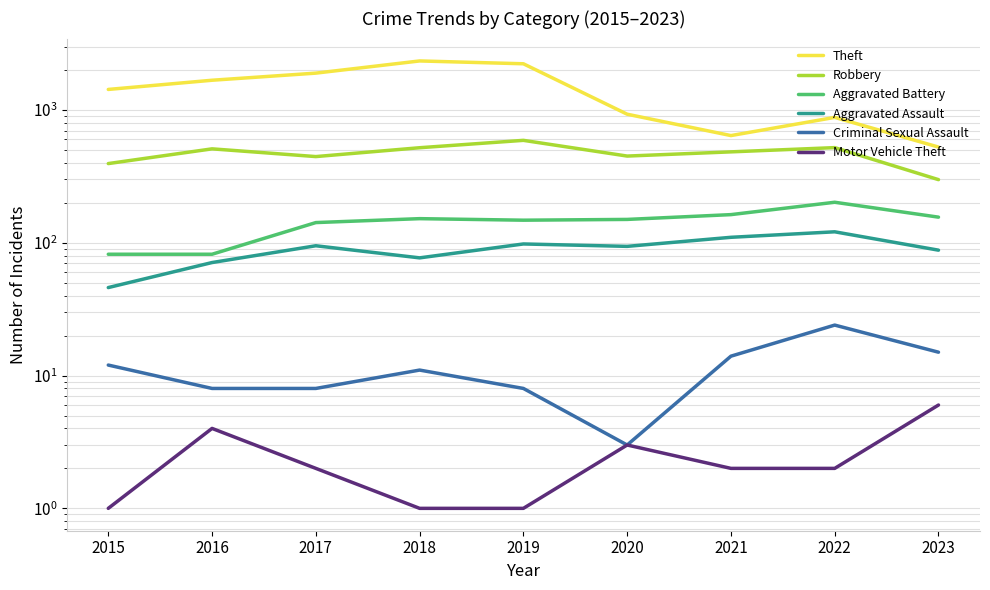

Is the value of Criminal Sexual Assault at 2018 greater than the value of Aggravated Battery at 2020?

No